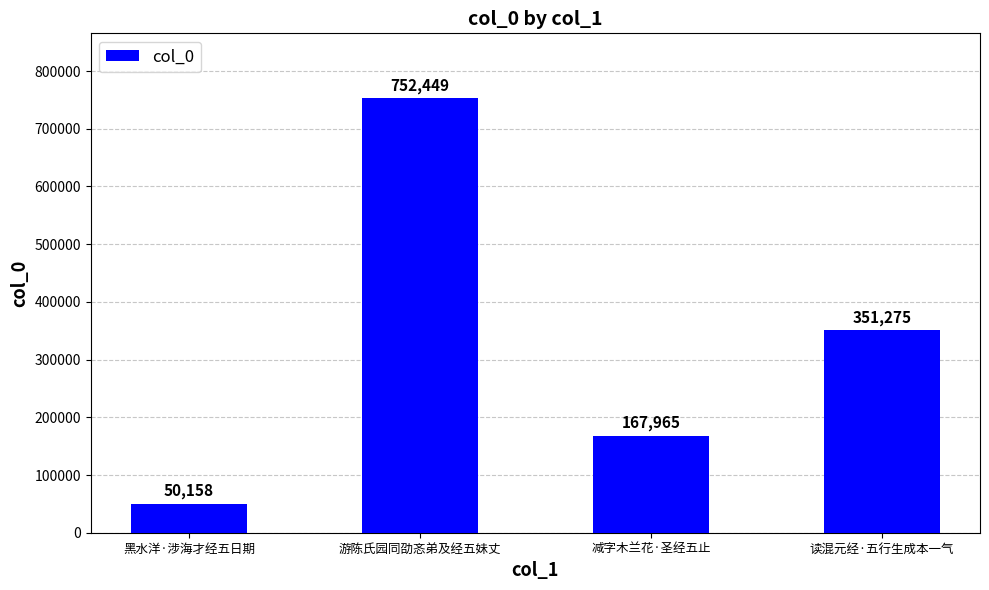

Reading left to right, transcribe all the data shown in this chart.

50158	752449	167965	351275